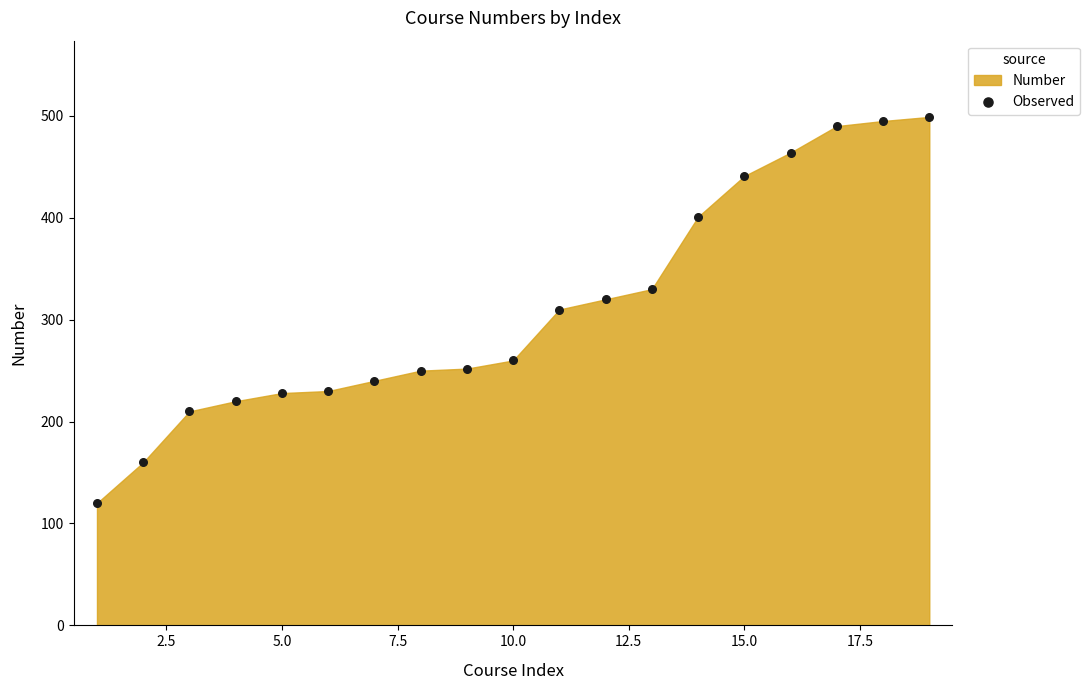

What is the range of X values (max minus min)?

18